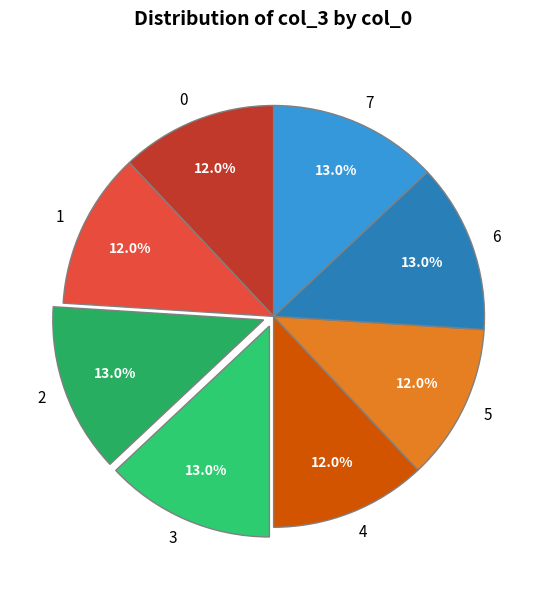

Approximately how many times larger is the value at 0 compared to 5?

1.0